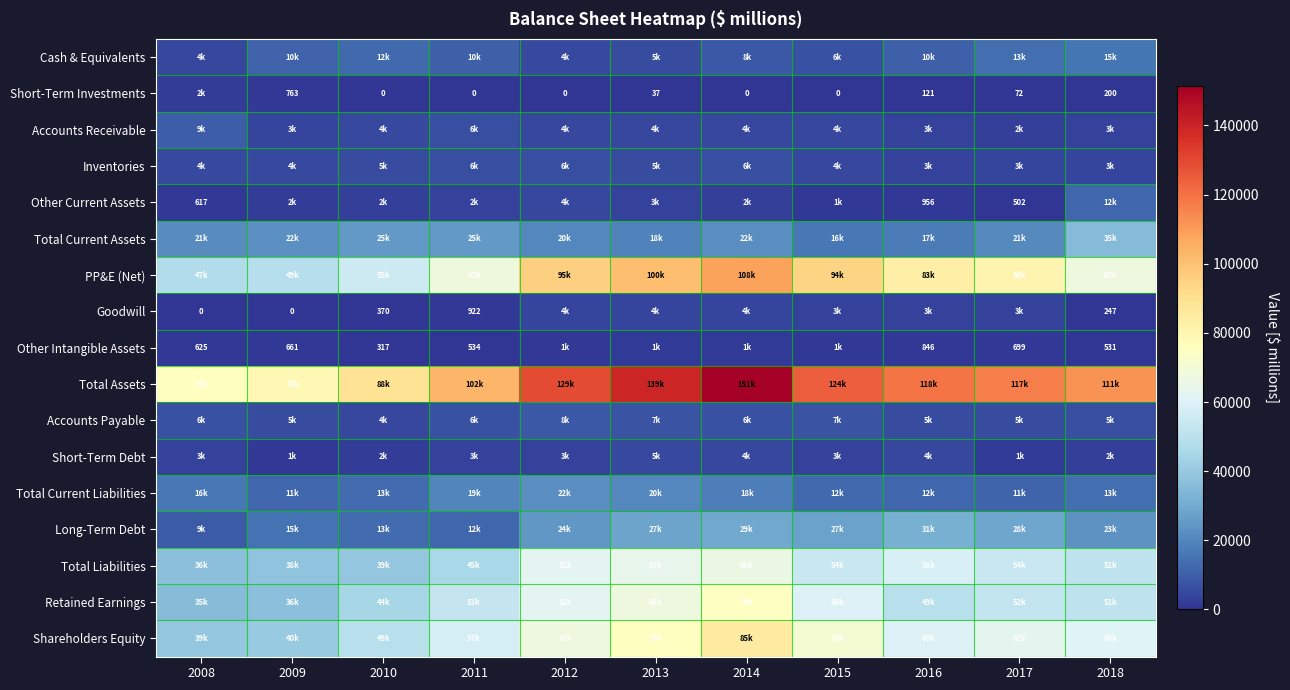

Which series has the widest spread of values?

Total Assets